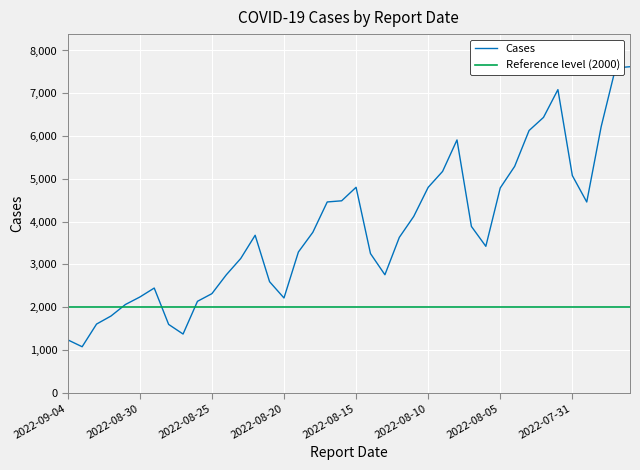

What is the difference between the maximum and minimum values?

6547